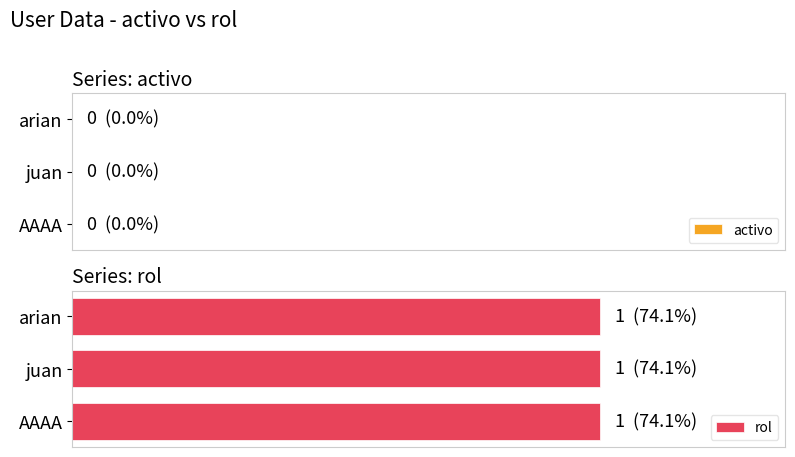

What is the approximate value of rol at arian?

1